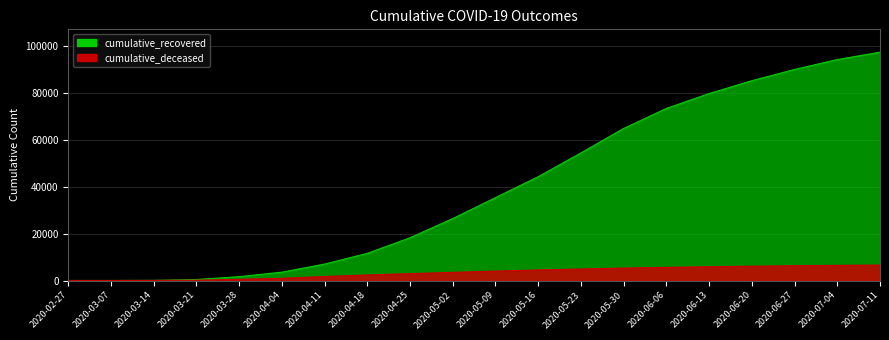

Reading left to right, transcribe all the data shown in this chart.

cumulative_recovered: 2020-02-27=2	2020-03-07=9	2020-03-14=63	2020-03-21=429	2020-03-28=1650	2020-04-04=3569	2020-04-11=7024	2020-04-18=11613	2020-04-25=18278	2020-05-02=26491	2020-05-09=35435	2020-05-16=44377	2020-05-23=54543	2020-05-30=64983	2020-06-06=73543	2020-06-13=79891	2020-06-20=85388	2020-06-27=90185	2020-07-04=94416	2020-07-11=97570
cumulative_deceased: 2020-02-27=0	2020-03-07=1	2020-03-14=20	2020-03-21=142	2020-03-28=521	2020-04-04=953	2020-04-11=1729	2020-04-18=2375	2020-04-25=2937	2020-05-02=3489	2020-05-09=4024	2020-05-16=4503	2020-05-23=4933	2020-05-30=5310	2020-06-06=5620	2020-06-13=5891	2020-06-20=6120	2020-06-27=6314	2020-07-04=6476	2020-07-11=6602